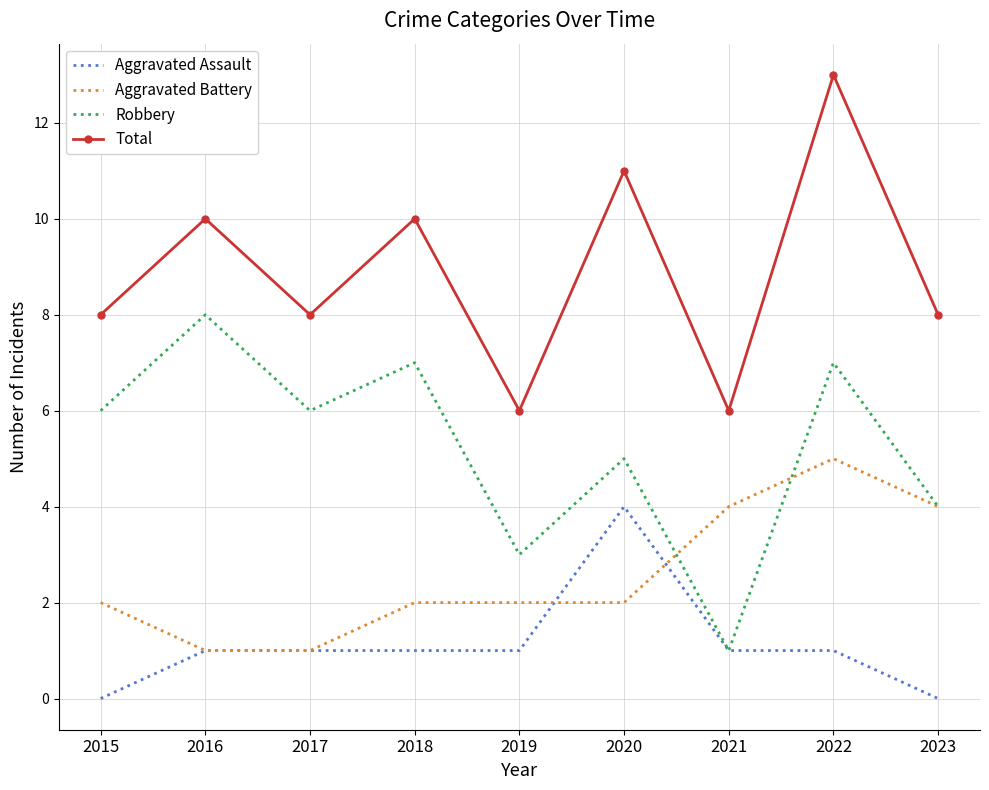

List the series in order of their peak value, lowest first.

Aggravated Assault, Aggravated Battery, Robbery, Total